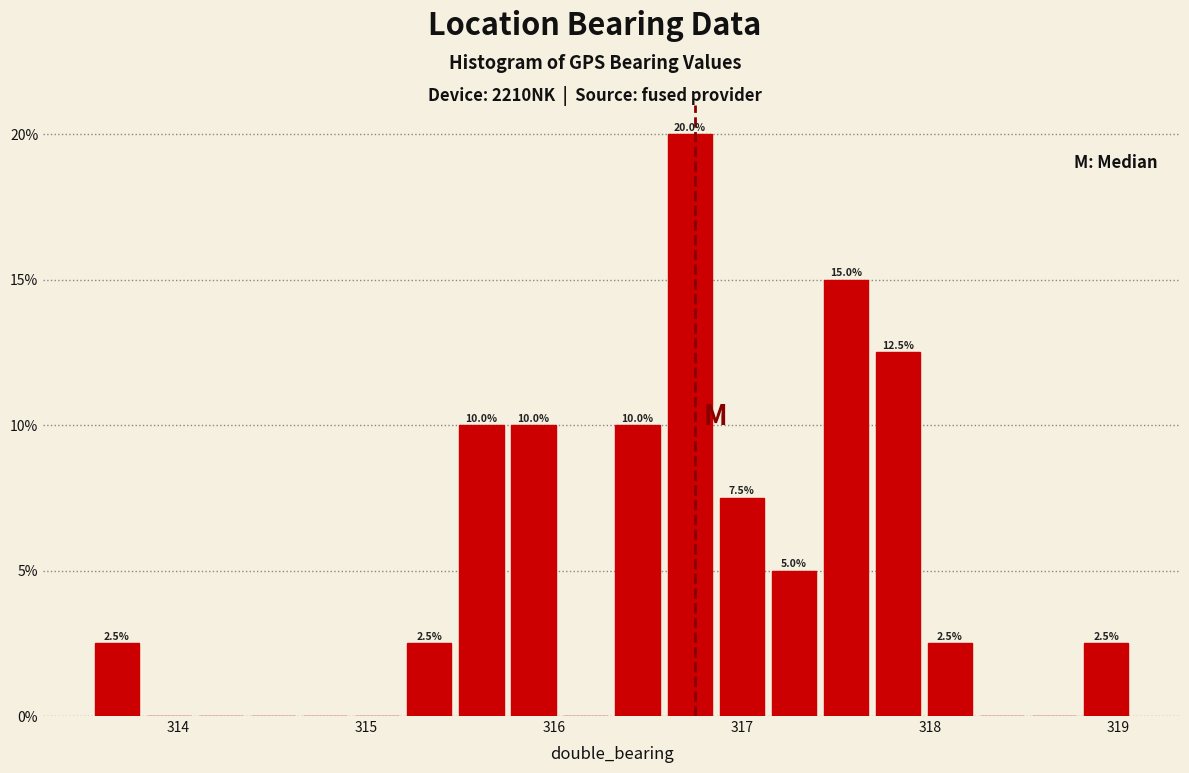

Read against the x-axis, roughly where is the centre of the tallest bar?

316.7